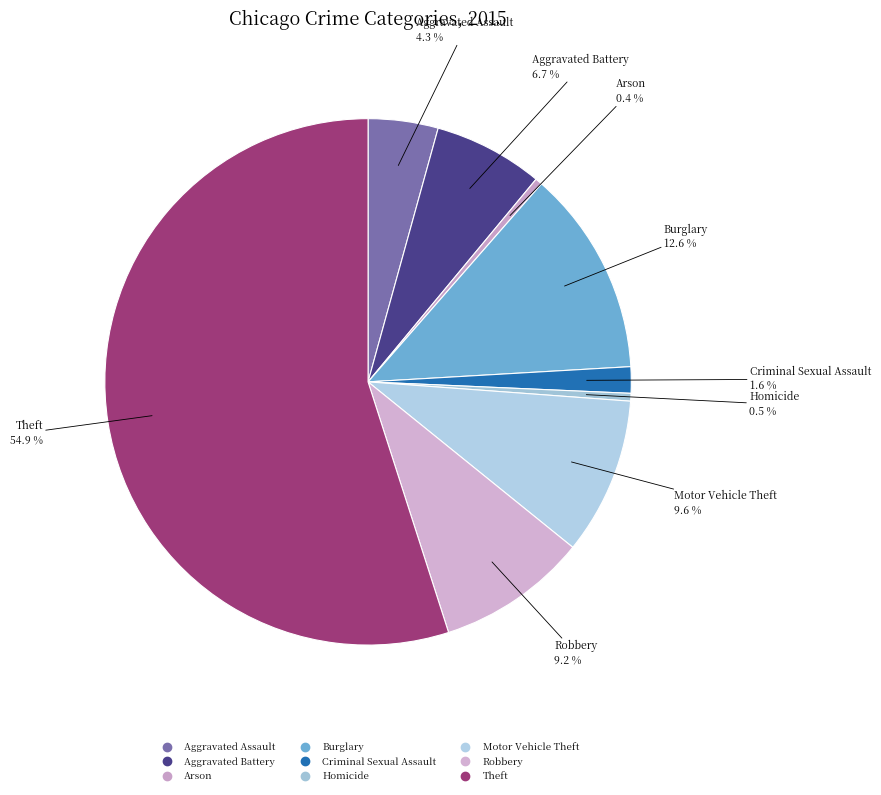

True or false: Aggravated Assault accounts for 4% of the total.

True